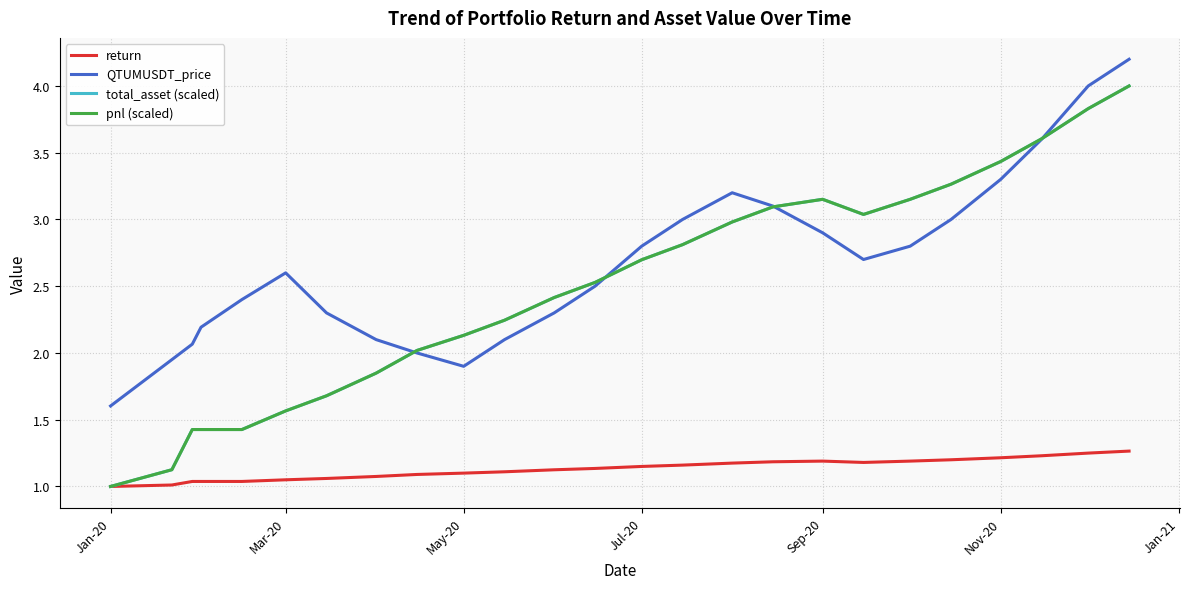

What is the minimum value for total_asset (scaled)?

1.0